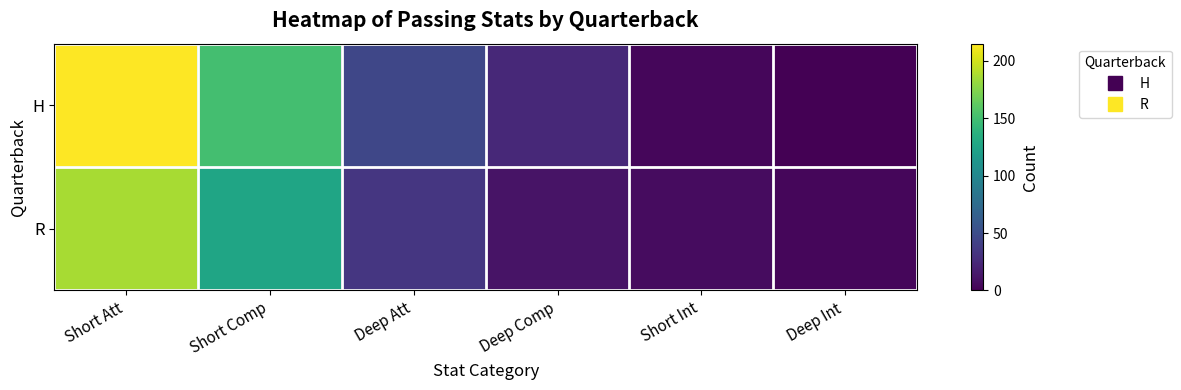

Reading left to right, transcribe all the data shown in this chart.

H: Short Att=215	Short Comp=151	Deep Att=46	Deep Comp=25	Short Int=4	Deep Int=0
R: Short Att=187	Short Comp=126	Deep Att=34	Deep Comp=11	Short Int=7	Deep Int=4